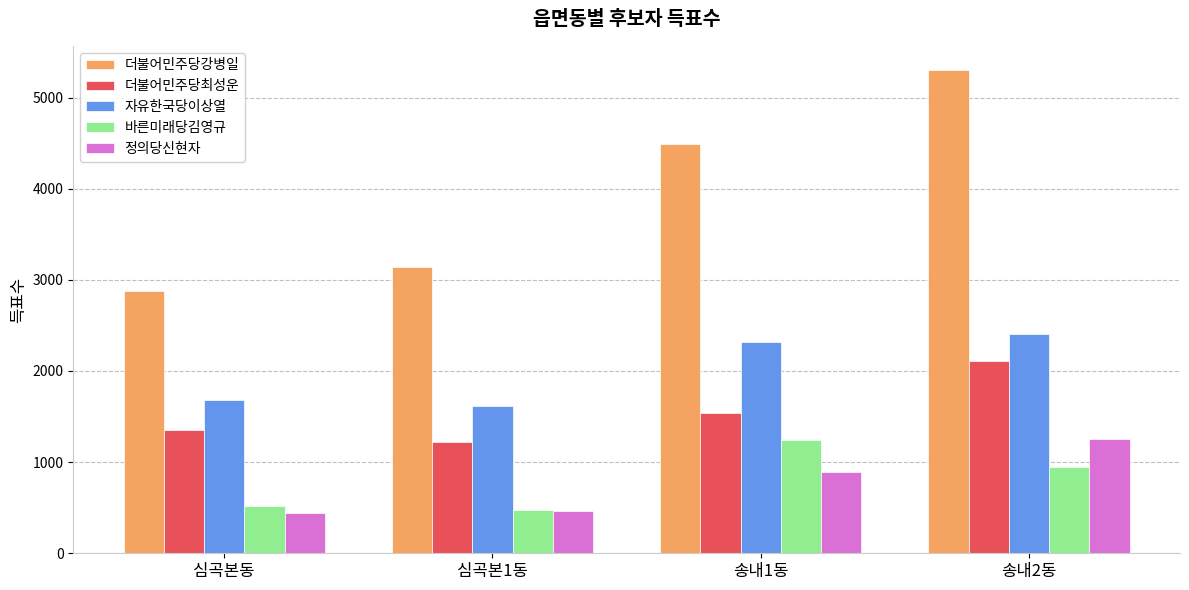

Which series has the largest total across all categories?

더불어민주당강병일